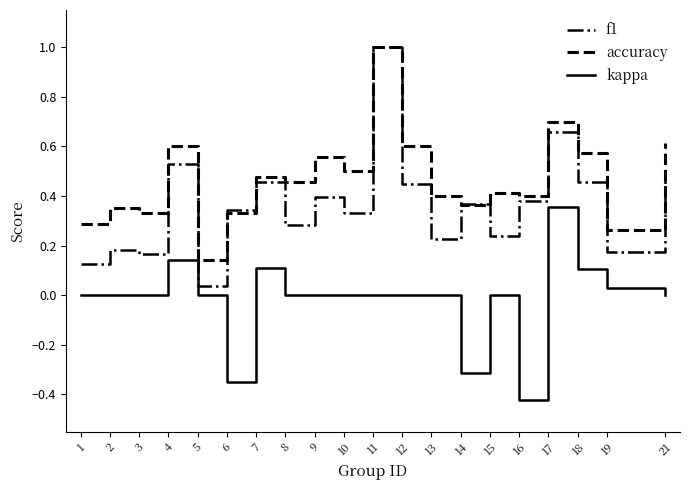

At which category does the chart reach its minimum across all series?

16